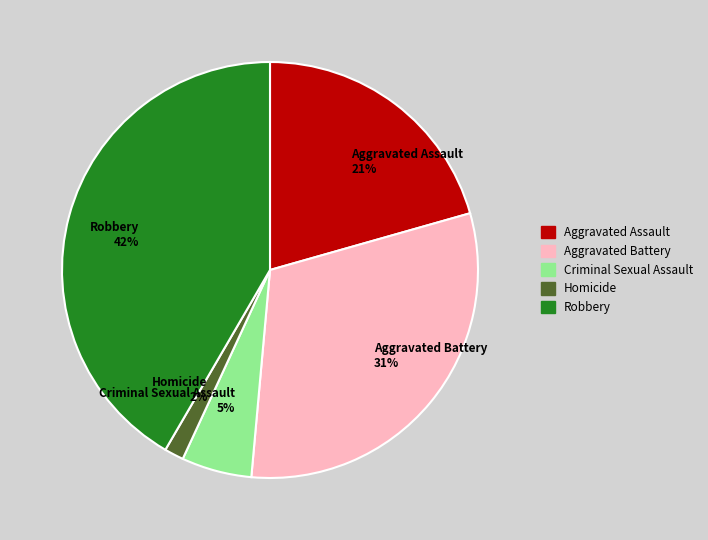

Rank the categories by value from highest to lowest.

Robbery, Aggravated Battery, Aggravated Assault, Criminal Sexual Assault, Homicide